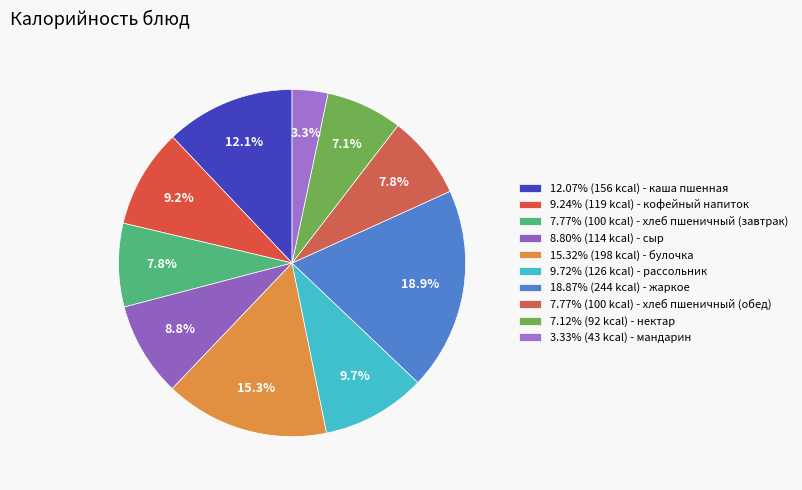

Does any single category account for the majority?

No